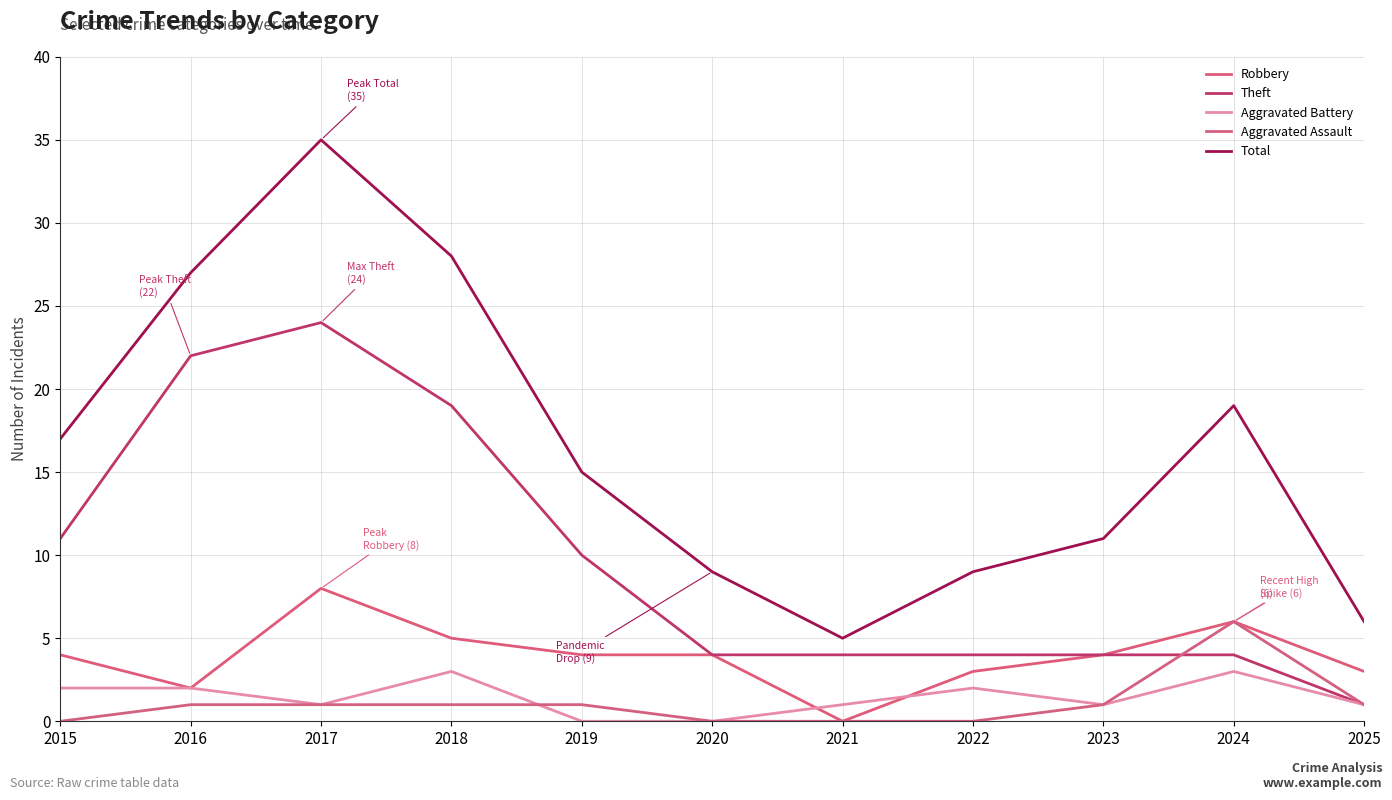

Rank the series by their maximum value, from highest to lowest.

Total, Theft, Robbery, Aggravated Assault, Aggravated Battery